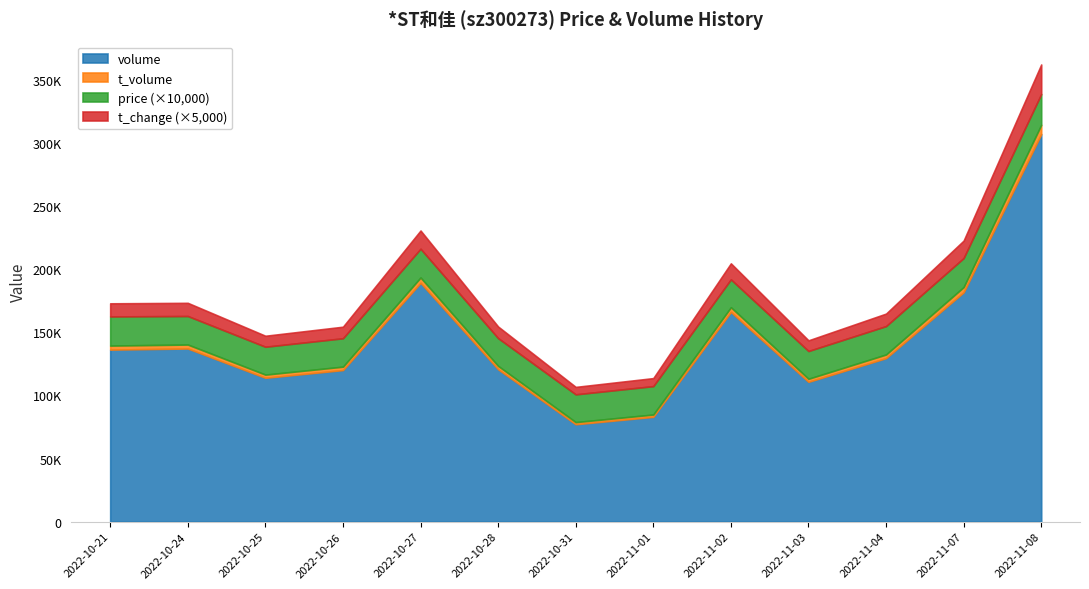

How many lines are shown in the chart?

4